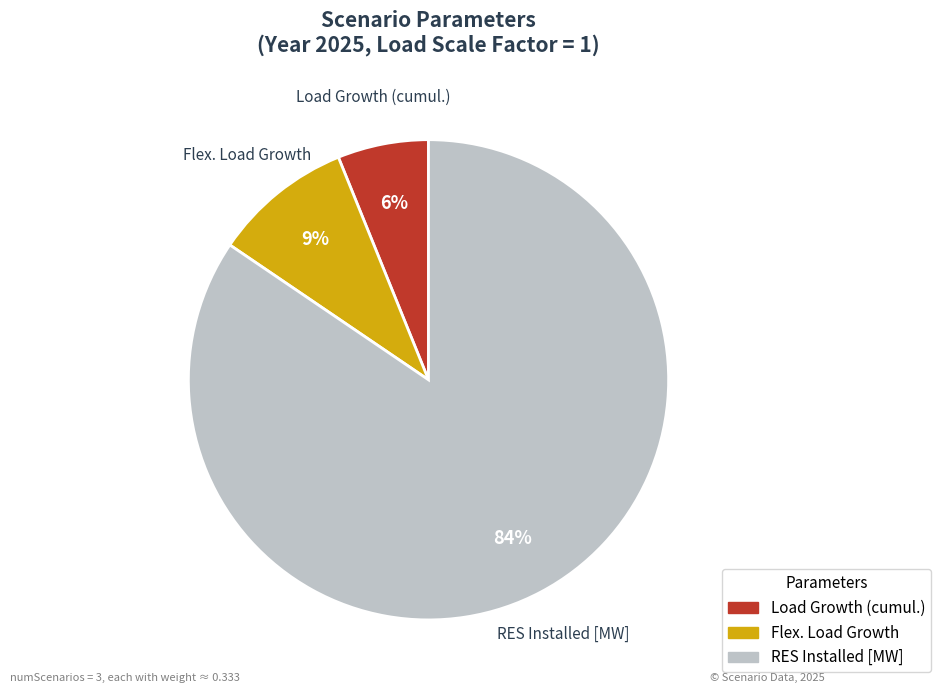

To the nearest percent, what is the average slice percentage?

33%